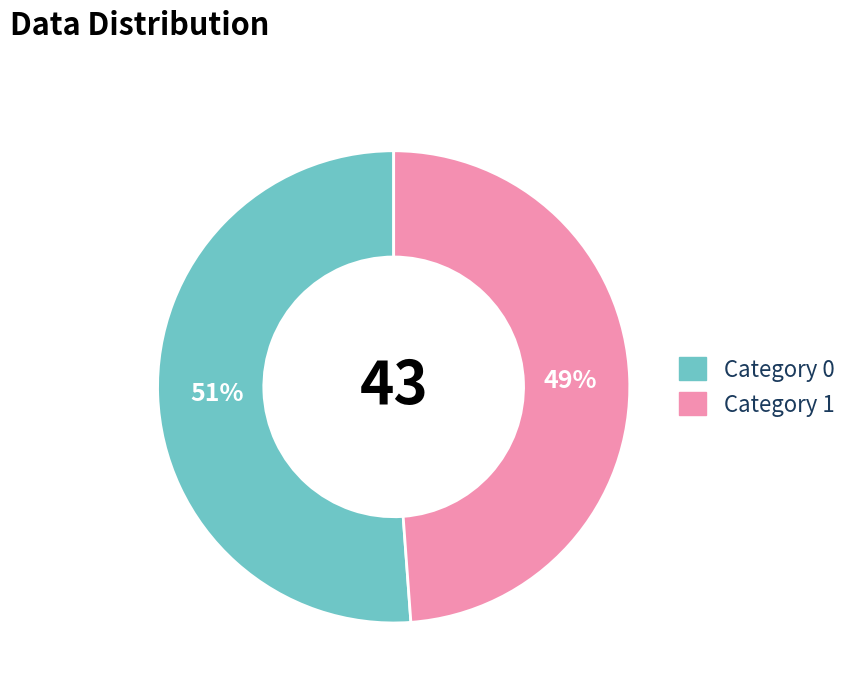

To the nearest percent, what is the difference between the largest and smallest slice percentages?

2%